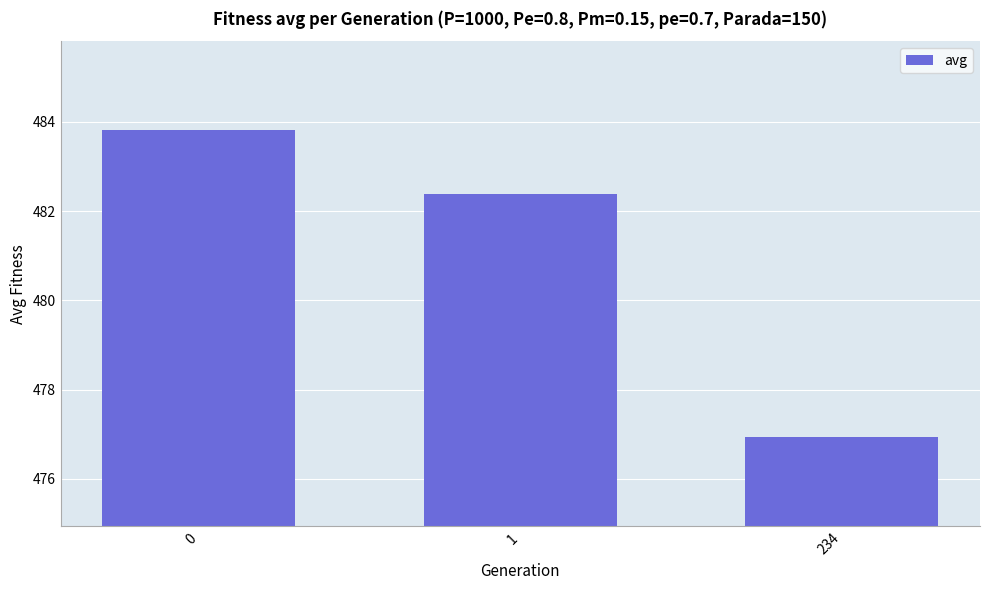

What is the value of the 2nd bar from the left?

482.4